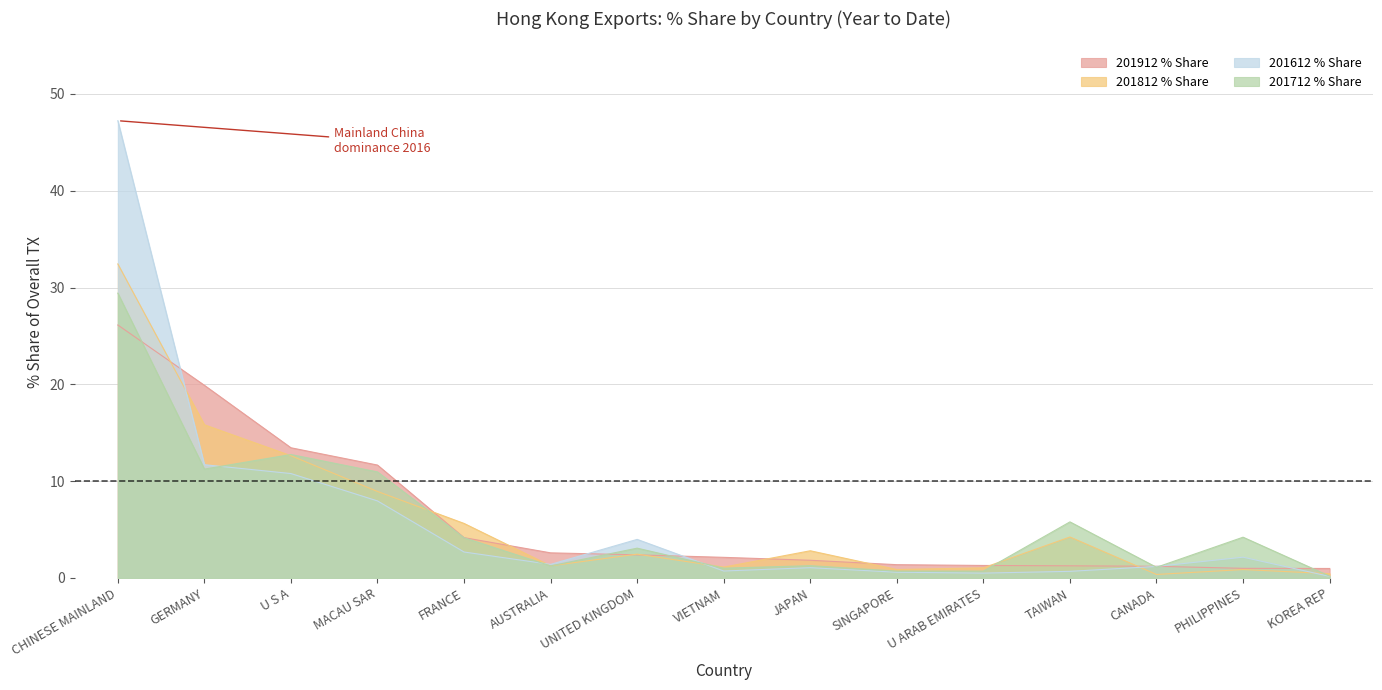

What is the total value across all series at CANADA?

3.9